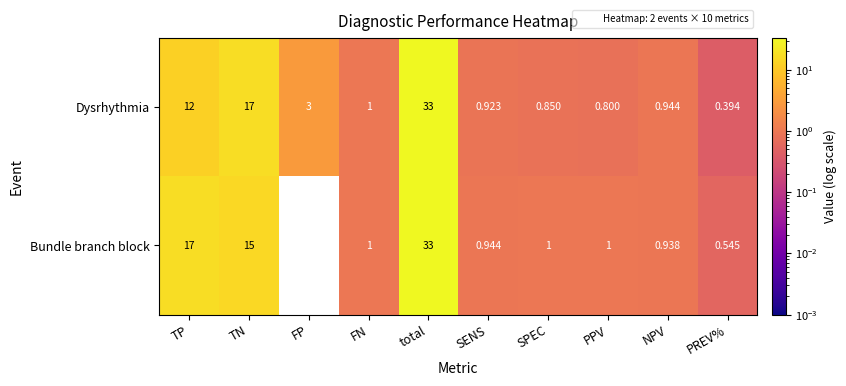

Where does the Dysrhythmia series first go above 1?

TP